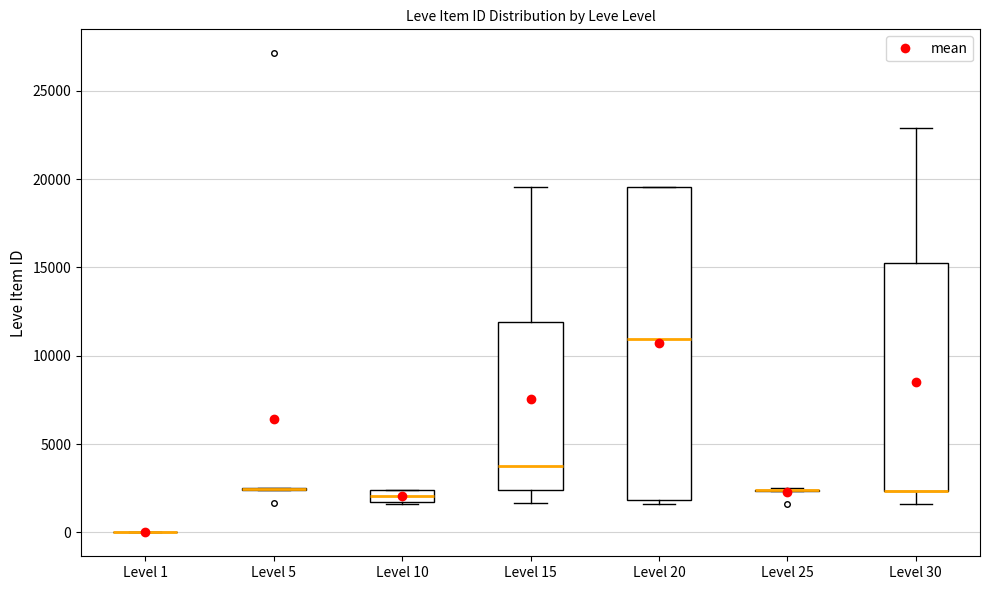

Which box is the tallest, from its lower edge to its upper edge?

Level 20